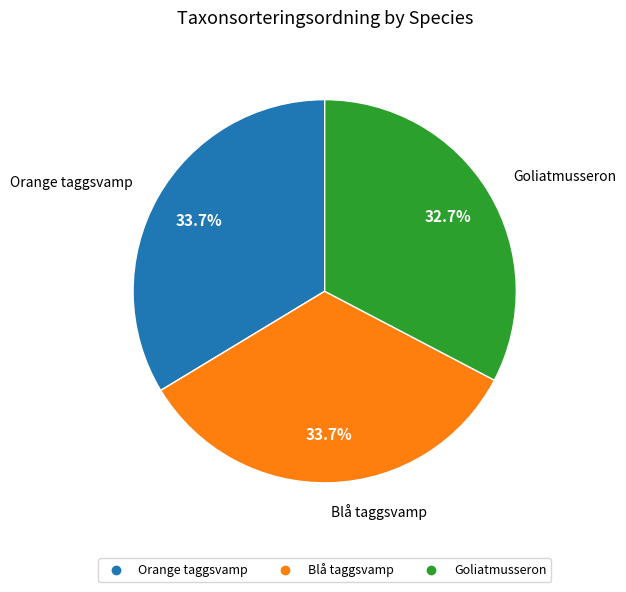

How many segments does this pie chart have?

3